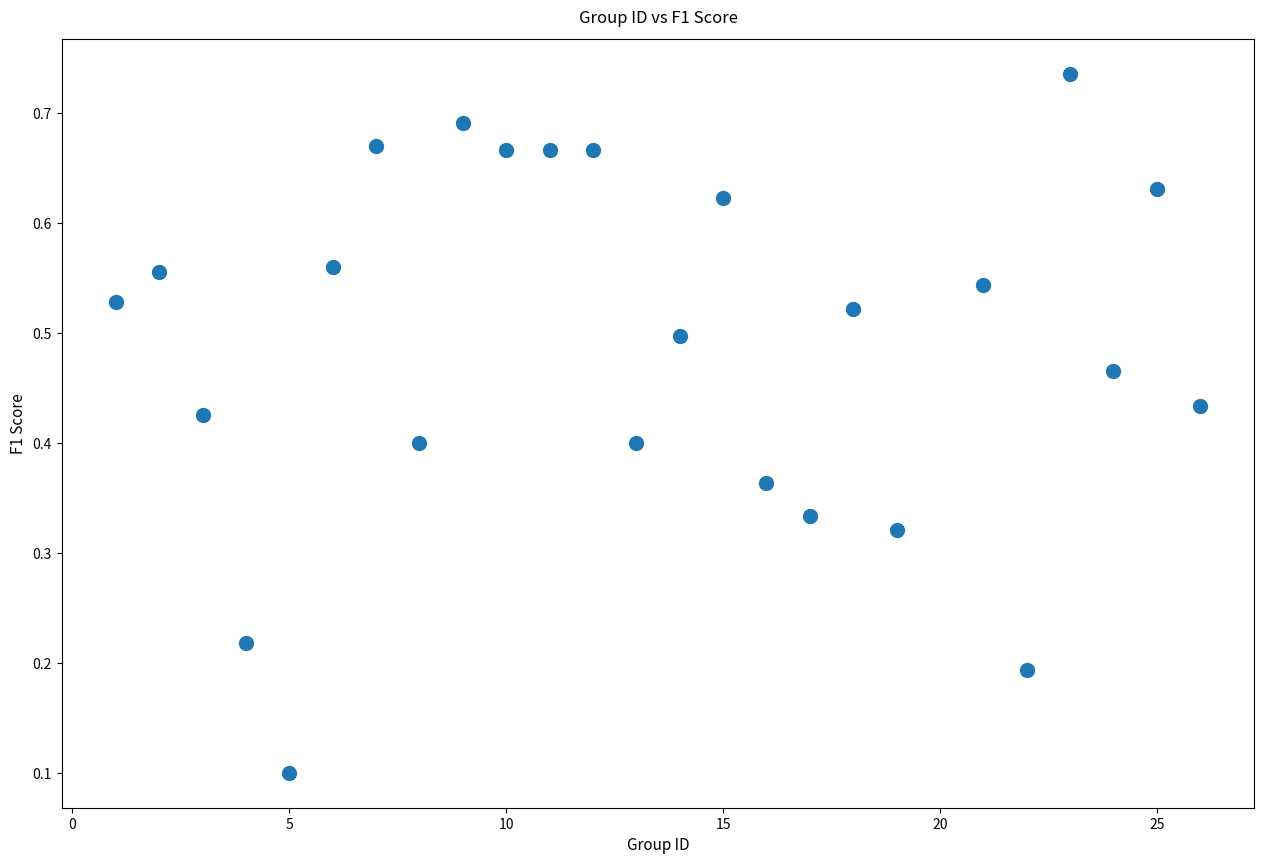

What is the range of X values (max minus min)?

25.0